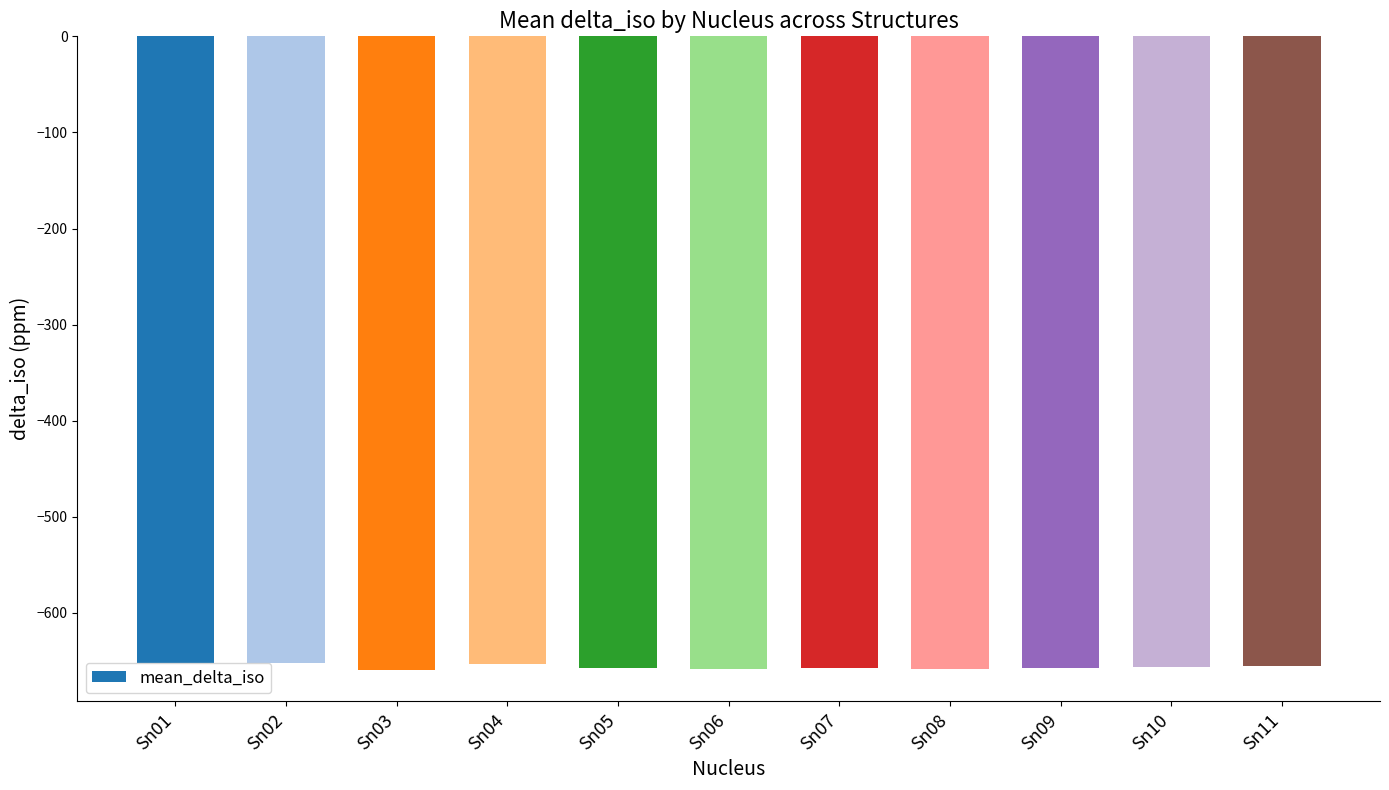

At which label does the data first exceed -657?

Sn01